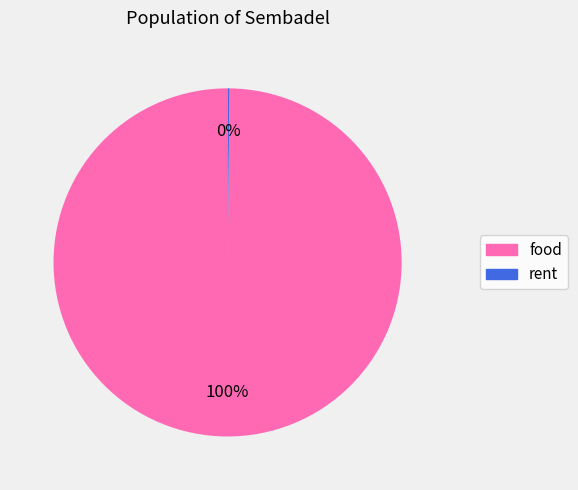

Does any single category account for the majority?

Yes